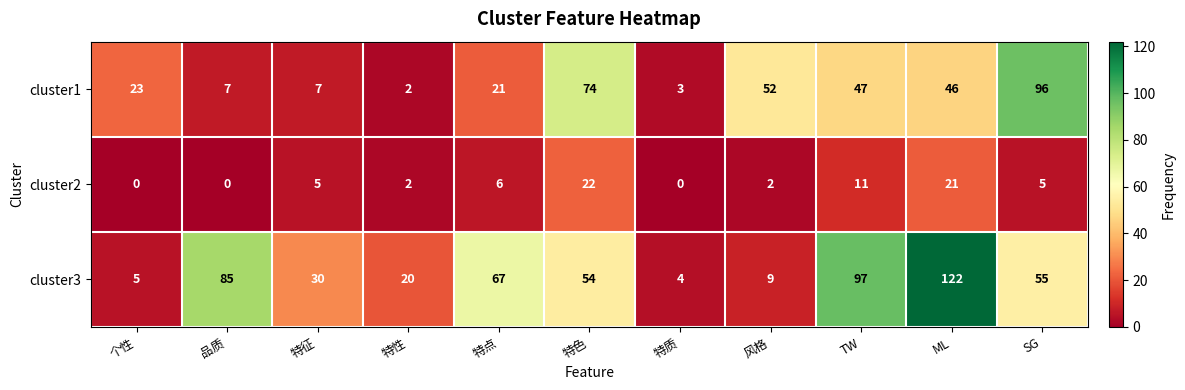

Which series has the widest spread of values?

cluster3